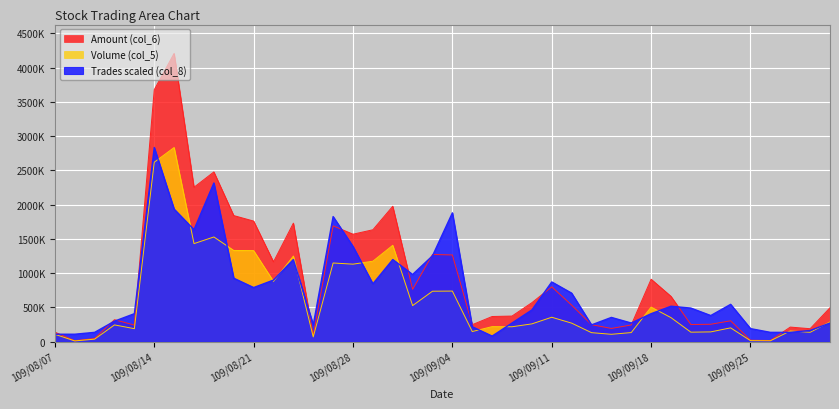

Reading left to right, transcribe all the data shown in this chart.

Volume (col_5): 109/08/07=108000.0	109/08/10=11000.0	109/08/11=37000.0	109/08/12=245000.0	109/08/13=190000.0	109/08/14=2620000.0	109/08/17=2835000.0	109/08/18=1432000.0	109/08/19=1529000.0	109/08/20=1332000.0	109/08/21=1330000.0	109/08/24=881000.0	109/08/25=1250000.0	109/08/26=70000.0	109/08/27=1149000.0	109/08/28=1132000.0	109/08/31=1175000.0	109/09/01=1407000.0	109/09/02=527000.0	109/09/03=737000.0	109/09/04=739000.0	109/09/07=148000.0	109/09/08=220000.0	109/09/09=218000.0	109/09/10=260000.0	109/09/11=357000.0	109/09/14=271000.0	109/09/15=132000.0	109/09/16=108000.0	109/09/17=133000.0	109/09/18=505000.0	109/09/21=351000.0	109/09/22=139000.0	109/09/23=143000.0	109/09/24=202000.0	109/09/25=15000.0	109/09/28=13000.0	109/09/29=157000.0	109/09/30=137000.0	109/10/05=289000.0
Amount (col_6): 109/08/07=140030.0	109/08/10=14150.0	109/08/11=46350.0	109/08/12=321340.0	109/08/13=242210.0	109/08/14=3679260.0	109/08/17=4209090.0	109/08/18=2254400.0	109/08/19=2478620.0	109/08/20=1841430.0	109/08/21=1761100.0	109/08/24=1165850.0	109/08/25=1730900.0	109/08/26=93940.0	109/08/27=1691520.0	109/08/28=1569470.0	109/08/31=1634130.0	109/09/01=1977100.0	109/09/02=764170.0	109/09/03=1273510.0	109/09/04=1266220.0	109/09/07=248300.0	109/09/08=367800.0	109/09/09=374250.0	109/09/10=569600.0	109/09/11=800820.0	109/09/14=533670.0	109/09/15=249010.0	109/09/16=193500.0	109/09/17=244370.0	109/09/18=912360.0	109/09/21=661900.0	109/09/22=250790.0	109/09/23=254400.0	109/09/24=305040.0	109/09/25=21310.0	109/09/28=17250.0	109/09/29=213420.0	109/09/30=189620.0	109/10/05=495940.0
Trades (col_8): 109/08/07=109038.5	109/08/10=109038.5	109/08/11=136298.1	109/08/12=299855.8	109/08/13=408894.2	109/08/14=2835000.0	109/08/17=1935432.7	109/08/18=1635576.9	109/08/19=2317067.3	109/08/20=926826.9	109/08/21=790528.8	109/08/24=899567.3	109/08/25=1199423.1	109/08/26=245336.5	109/08/27=1826394.2	109/08/28=1390240.4	109/08/31=845048.1	109/09/01=1199423.1	109/09/02=981346.2	109/09/03=1253942.3	109/09/04=1880913.5	109/09/07=218076.9	109/09/08=81778.8	109/09/09=272596.2	109/09/10=463413.5	109/09/11=872307.7	109/09/14=708750.0	109/09/15=245336.5	109/09/16=354375.0	109/09/17=272596.2	109/09/18=408894.2	109/09/21=517932.7	109/09/22=490673.1	109/09/23=381634.6	109/09/24=545192.3	109/09/25=190817.3	109/09/28=136298.1	109/09/29=136298.1	109/09/30=163557.7	109/10/05=272596.2